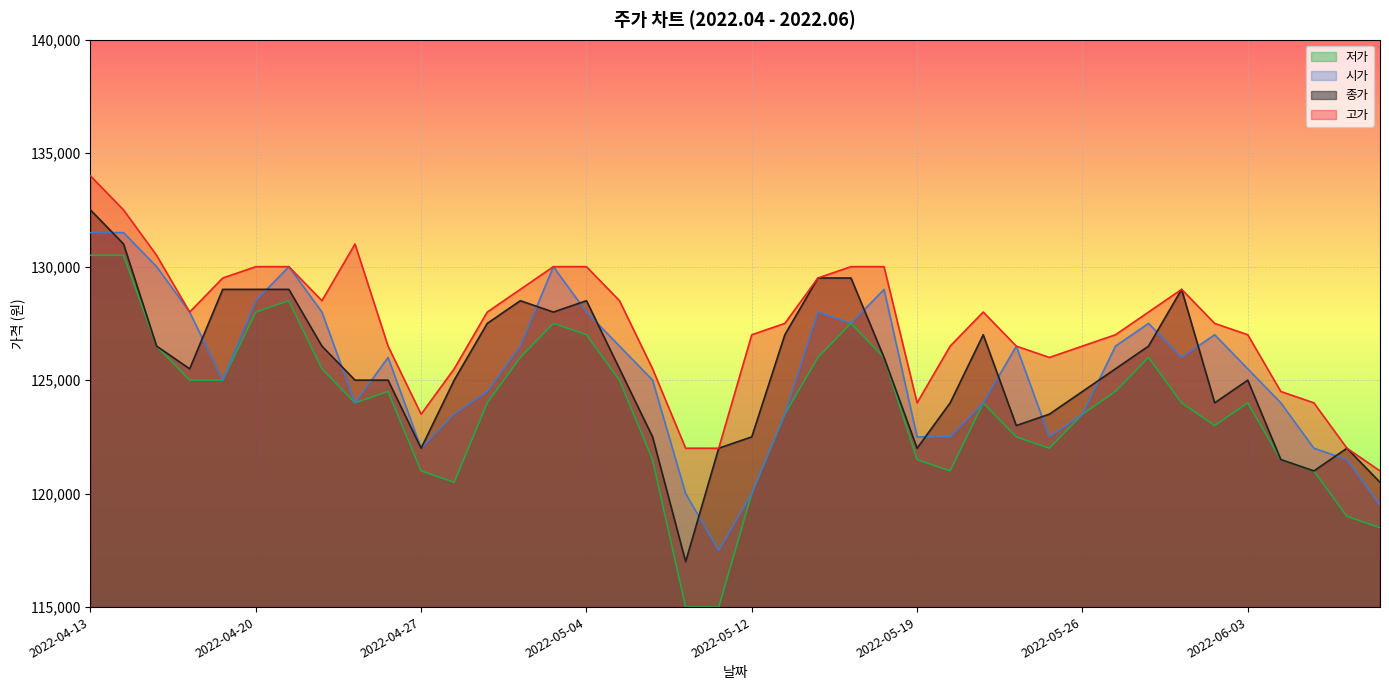

True or false: 고가 and 저가 intersect in this chart.

False